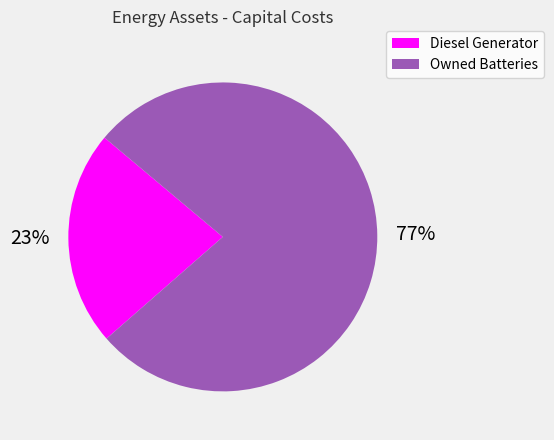

How many segments does this pie chart have?

2